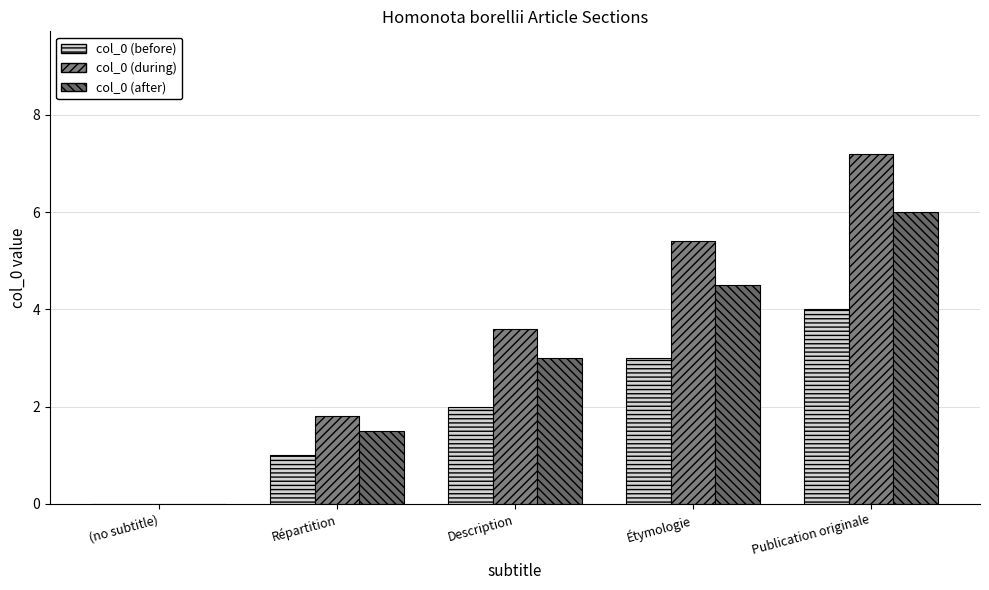

Reading left to right, what are all the values shown in this chart?

col_0 (before): 0.0	1.0	2.0	3.0	4.0
col_0 (during): 0.0	1.8	3.6	5.4	7.2
col_0 (after): 0.0	1.5	3.0	4.5	6.0